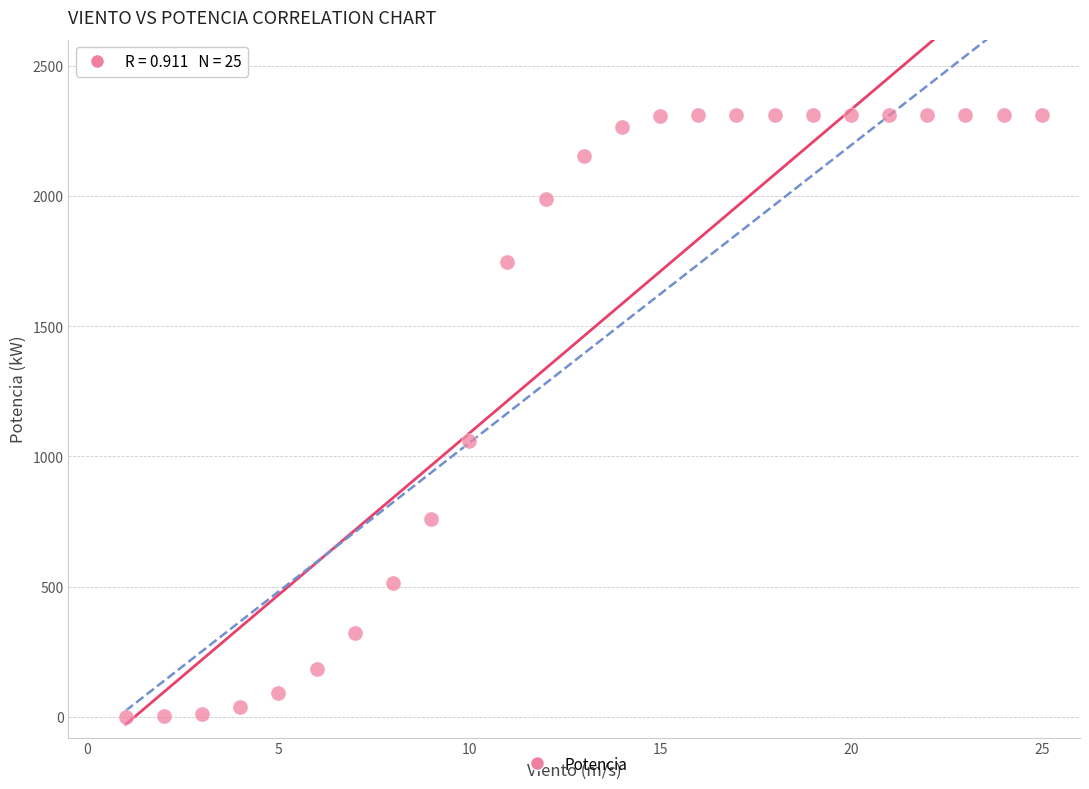

What Y value in the scatter plot is closest to 1155?

1057.5